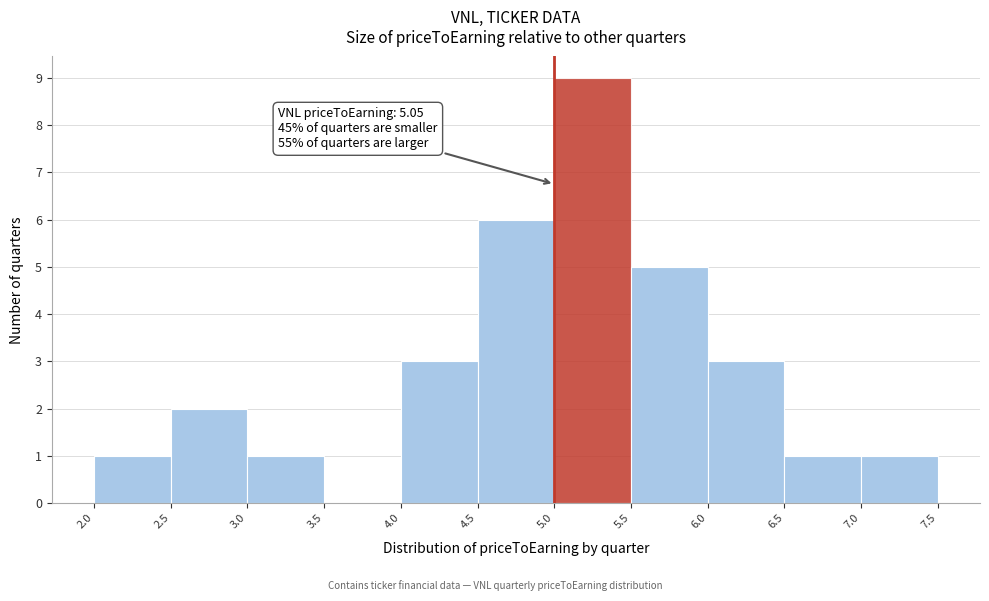

Which range on the x-axis has the tallest bar?

5.0 to 5.5